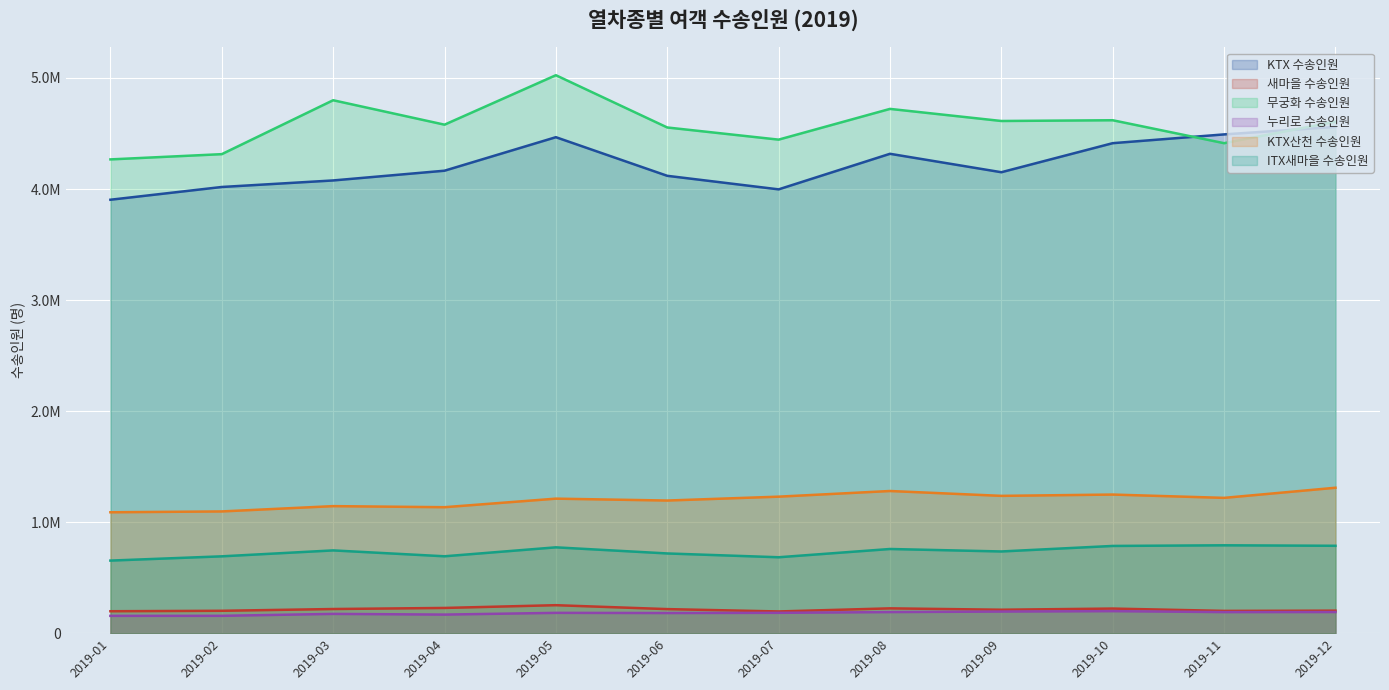

What is the average value of the 무궁화 수송인원 series?

4579450